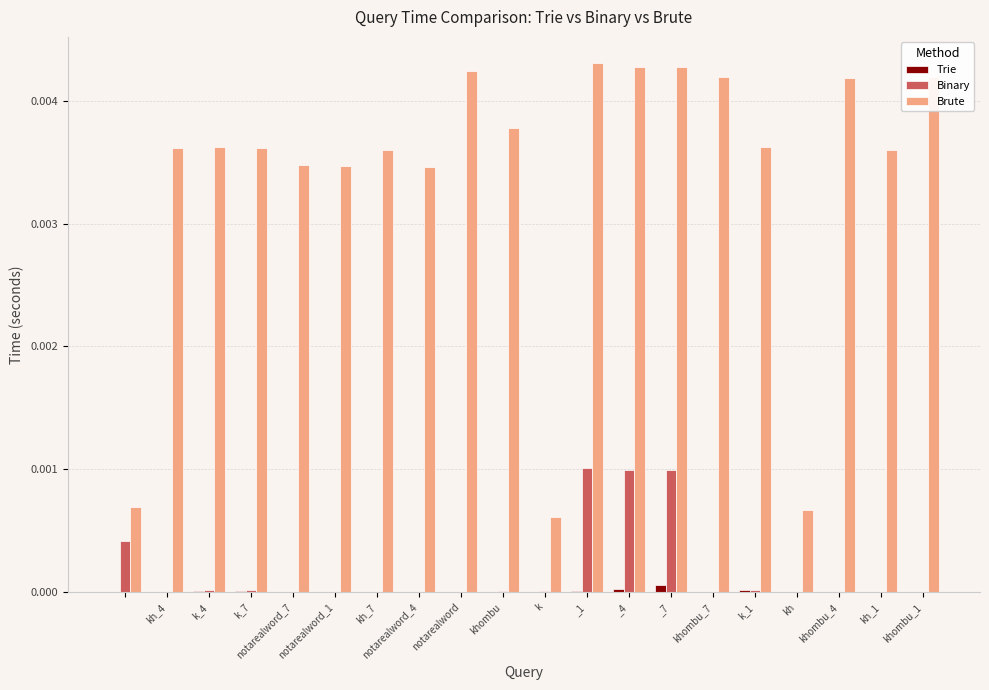

Which series has the largest total across all categories?

Brute